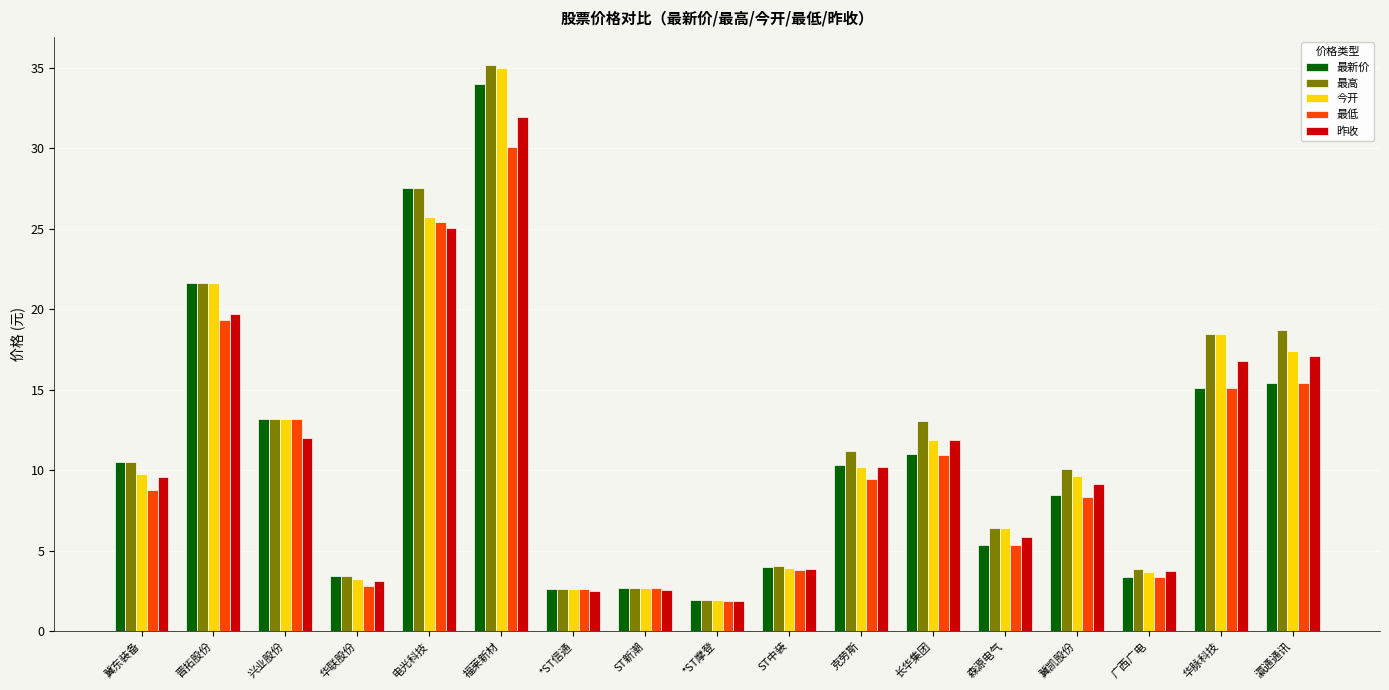

How many bars are there in each group?

5